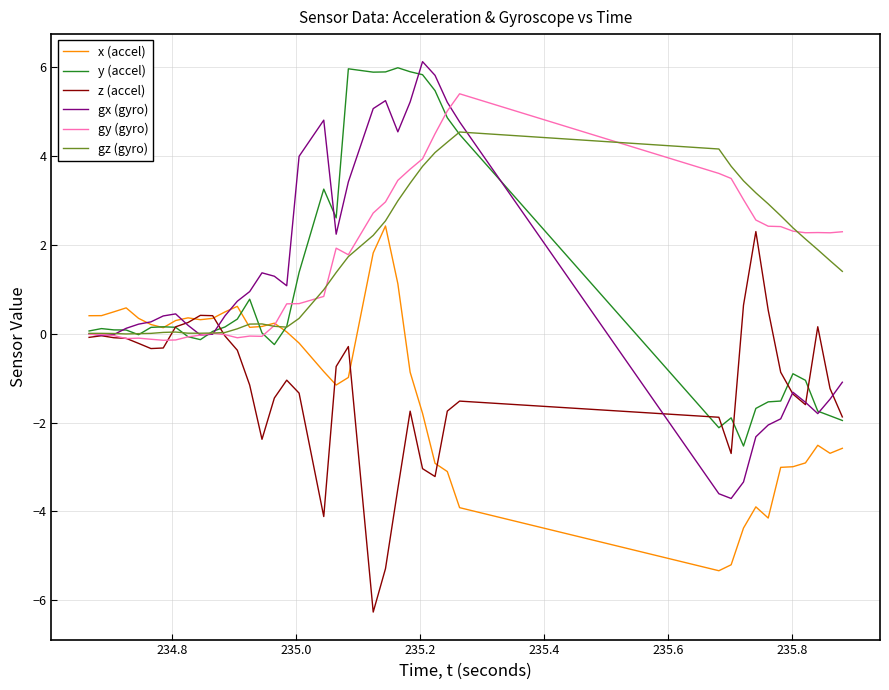

Which series has the largest range (max minus min)?

gx (gyro)